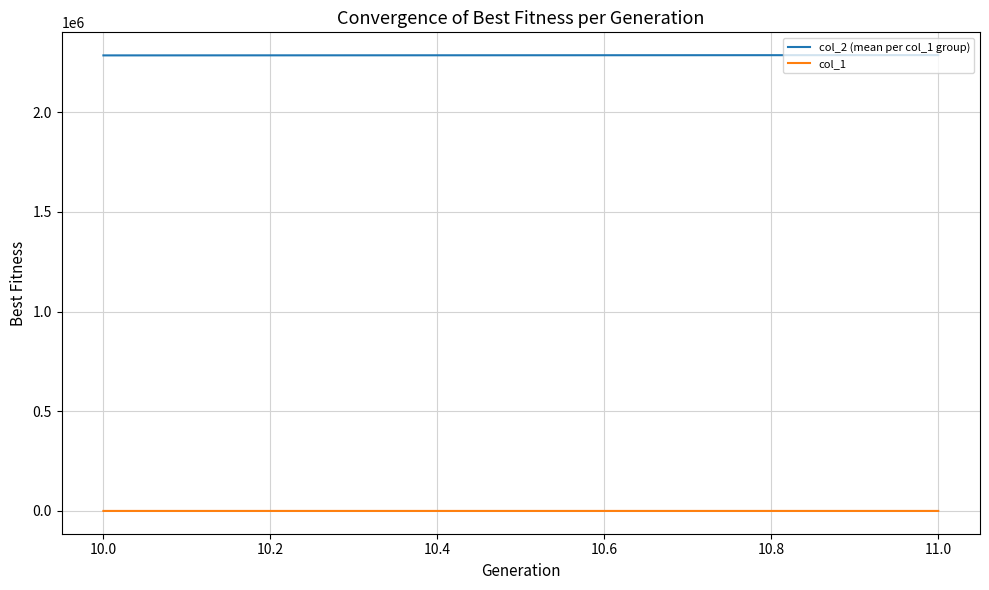

Count the col_1 values in the range 10 to 11.

2